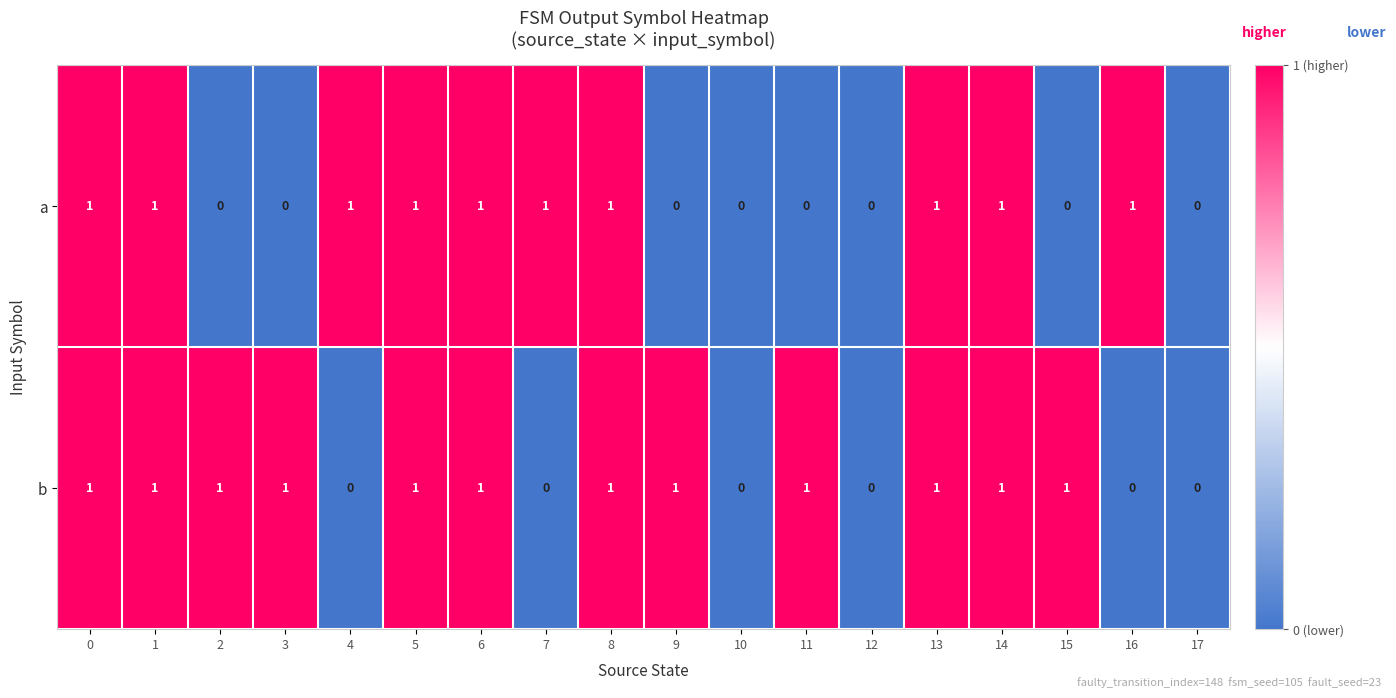

What is the sum of all b values?

12